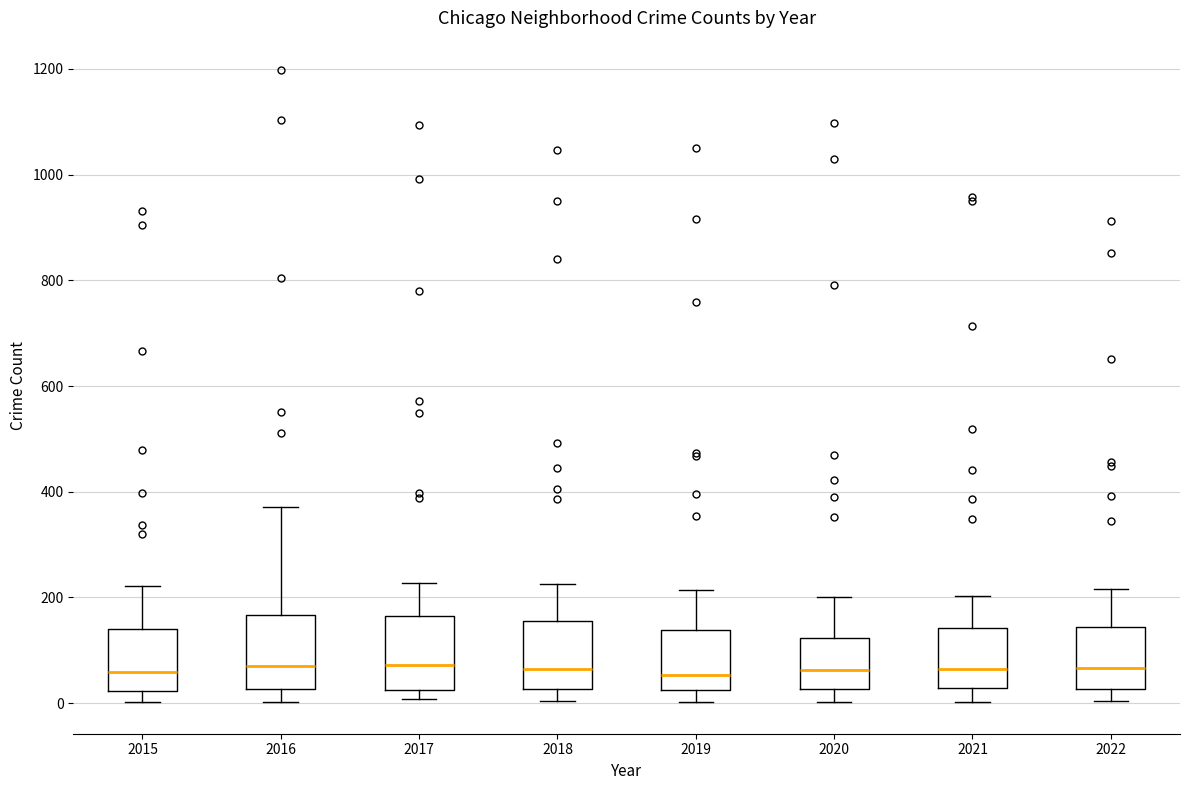

Reading left to right, transcribe this box plot: for each box, give where its median line is, the range the box spans, and where its two whiskers end, as read against the y-axis. The values are not printed on the chart, so give them approximately, as read against the axis.

2015: median 60, box 20 to 140, whiskers 0 to 220
2016: median 80, box 20 to 160, whiskers 0 to 380
2017: median 80, box 20 to 160, whiskers 0 to 220
2018: median 60, box 20 to 160, whiskers 0 to 220
2019: median 60, box 20 to 140, whiskers 0 to 220
2020: median 60, box 20 to 120, whiskers 0 to 200
2021: median 60, box 20 to 140, whiskers 0 to 200
2022: median 60, box 20 to 140, whiskers 0 to 220